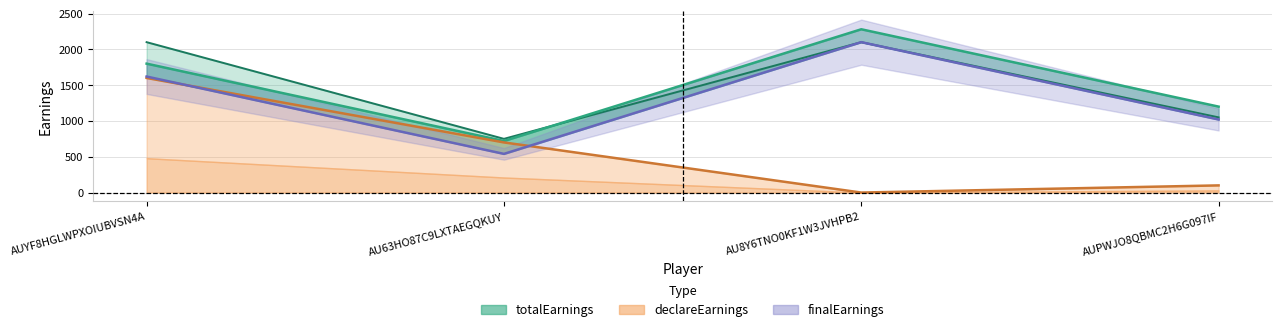

The totalEarnings series shows 630 at AUPWJO8QBMC2H6G097IF. True or false?

False